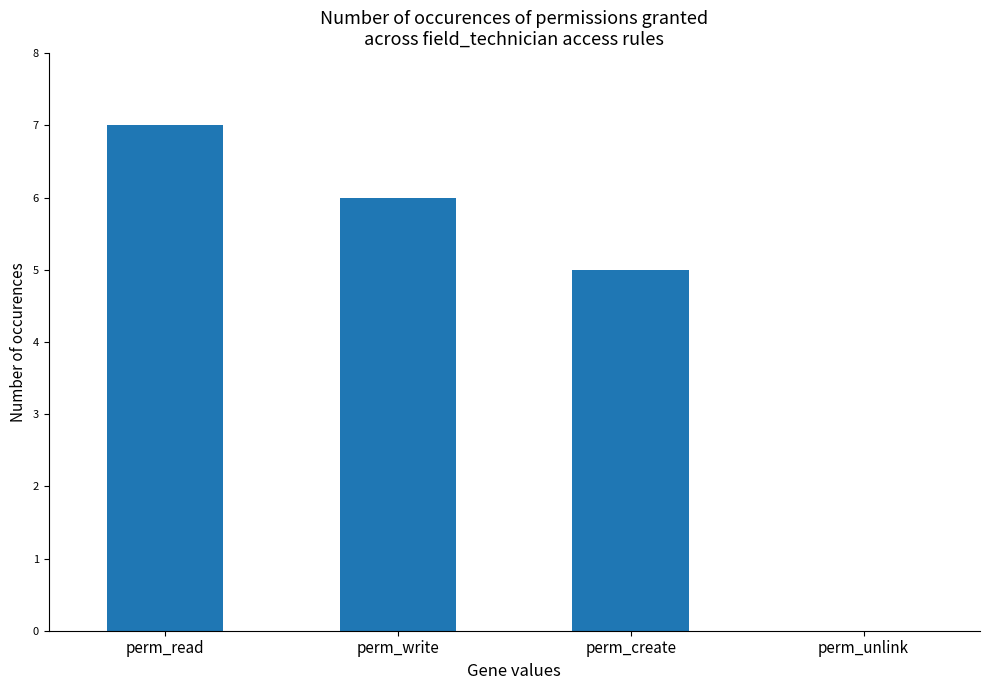

How many values are between 5 and 7?

3